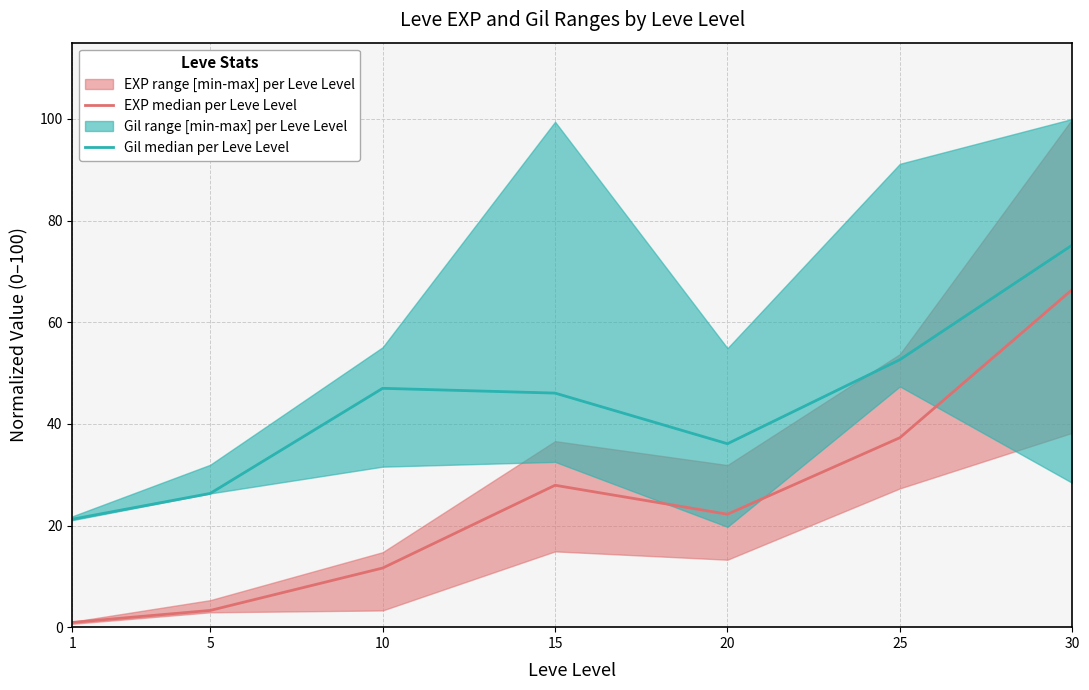

At which category does the chart reach its minimum across all series?

1